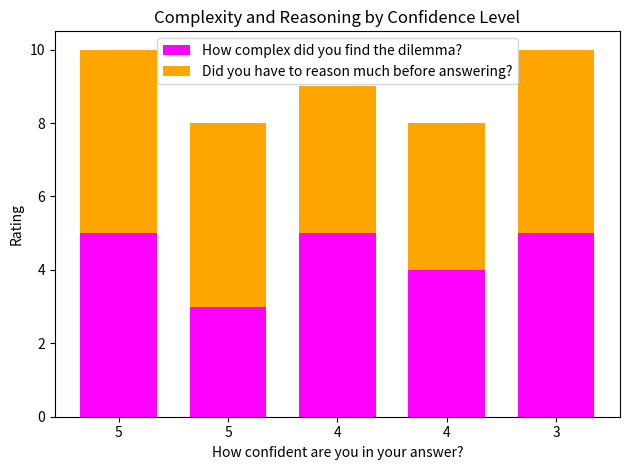

Does the chart contain any negative values?

No